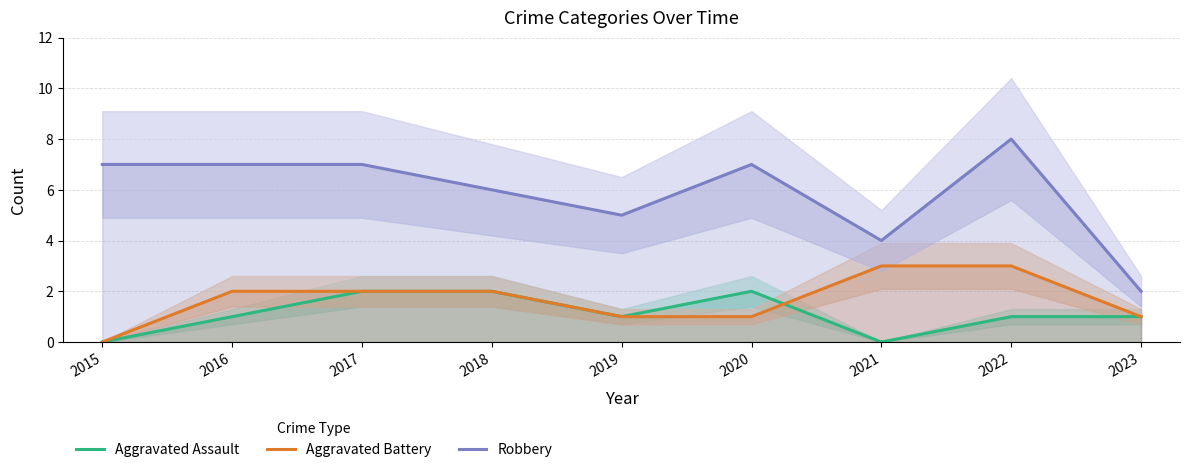

Reading left to right, extract all data points from this chart.

Aggravated Assault: 0	1	2	2	1	2	0	1	1
Aggravated Battery: 0	2	2	2	1	1	3	3	1
Robbery: 7	7	7	6	5	7	4	8	2